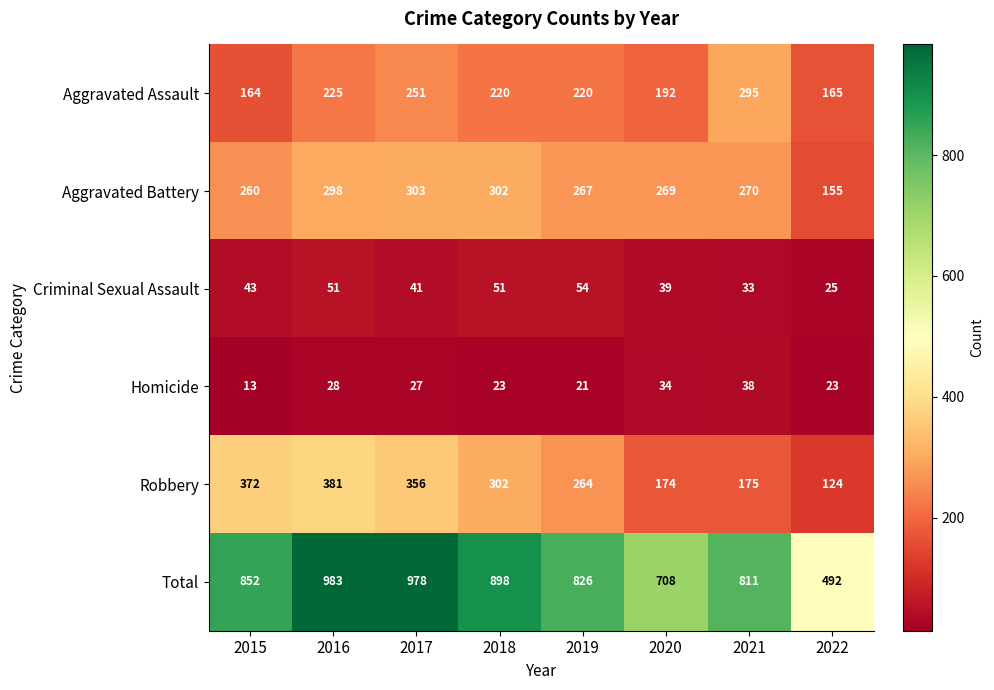

At how many categories does at least one series exceed 561?

7